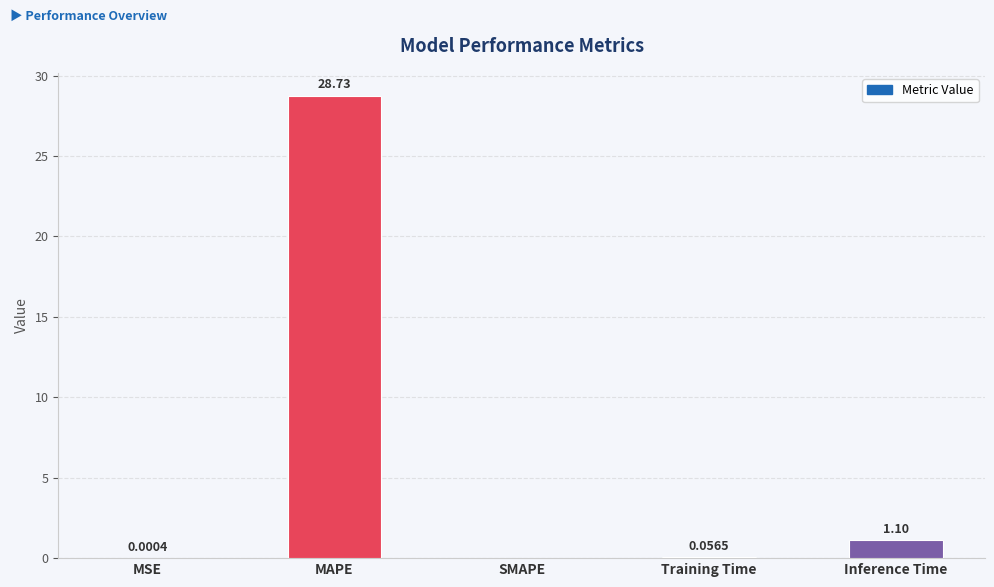

What is the change in value from MAPE to Inference Time?

-27.6